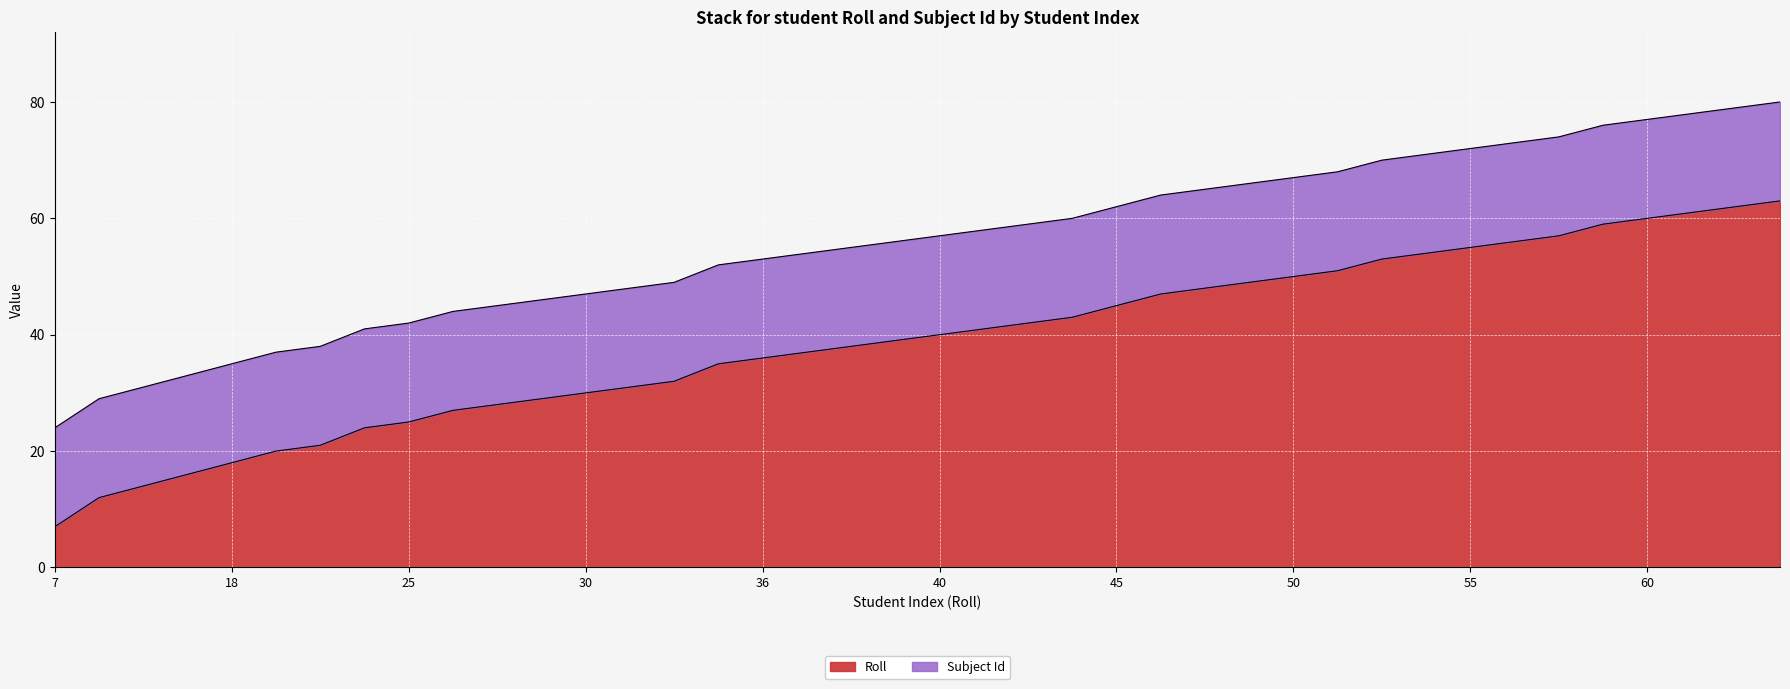

Rank the categories by value from lowest to highest.

7, 12, 14, 16, 18, 20, 21, 24, 25, 27, 28, 29, 30, 31, 32, 35, 36, 37, 38, 39, 40, 41, 42, 43, 45, 47, 48, 49, 50, 51, 53, 54, 55, 56, 57, 59, 60, 61, 62, 63